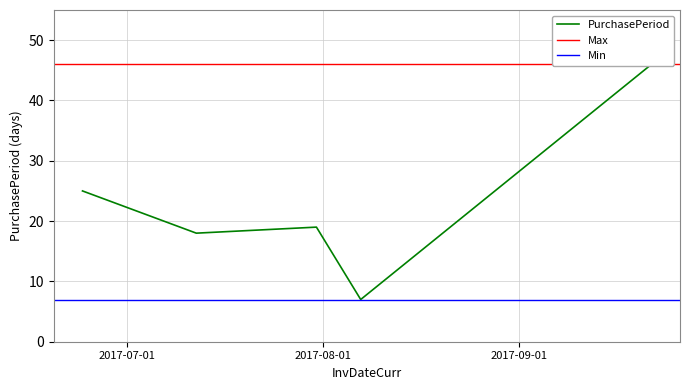

What is the difference between the second highest and second lowest values?

7